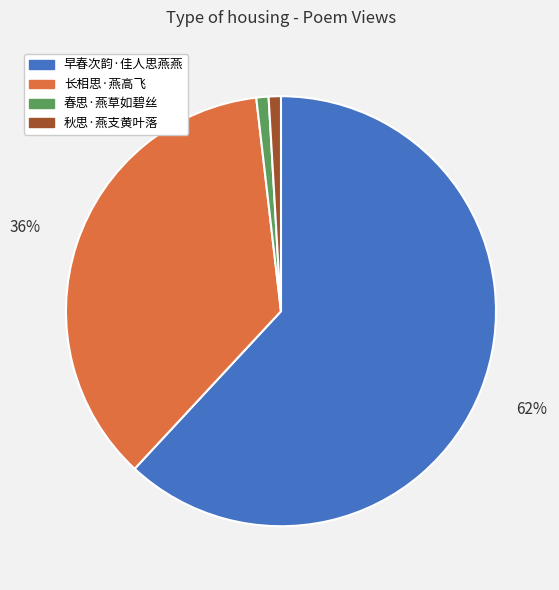

Which has a higher value, 早春次韵·佳人思燕燕 or 春思·燕草如碧丝?

早春次韵·佳人思燕燕